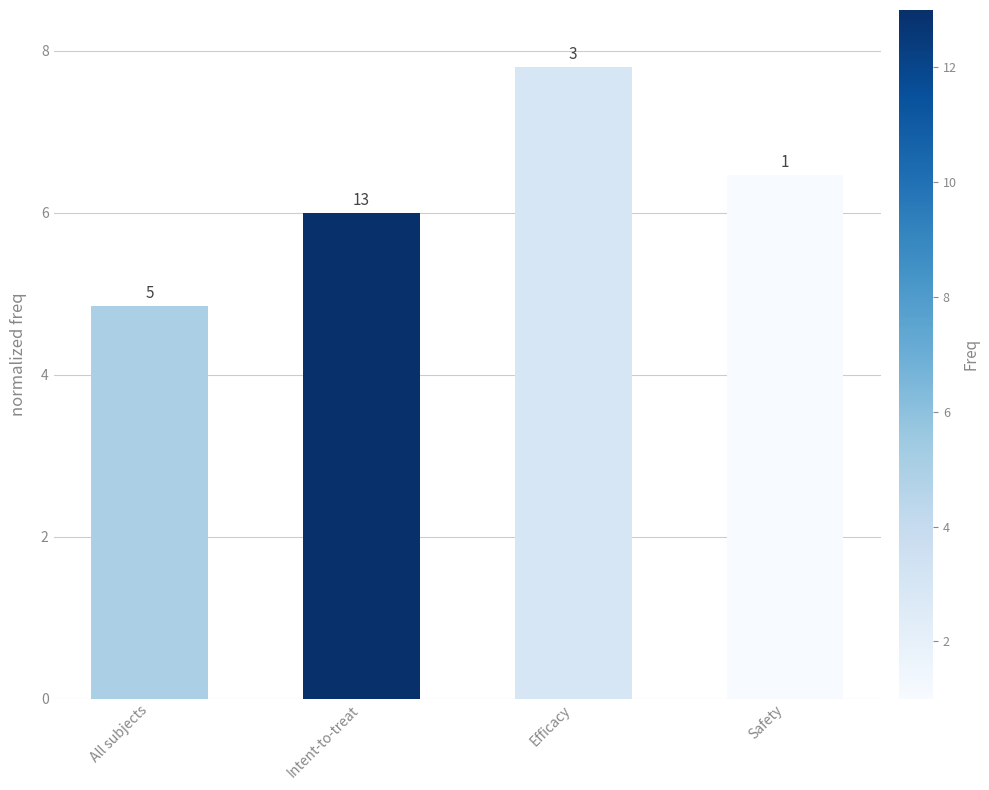

What position from the left is Safety?

4